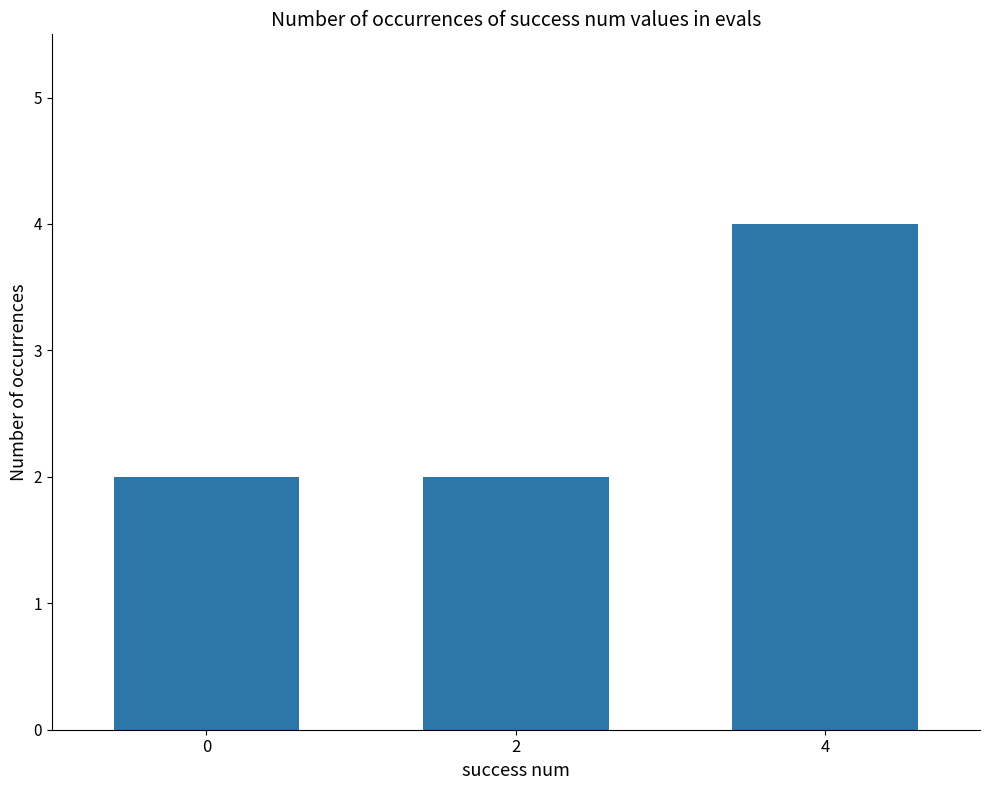

What is the sum of the values at 0 and 4?

6